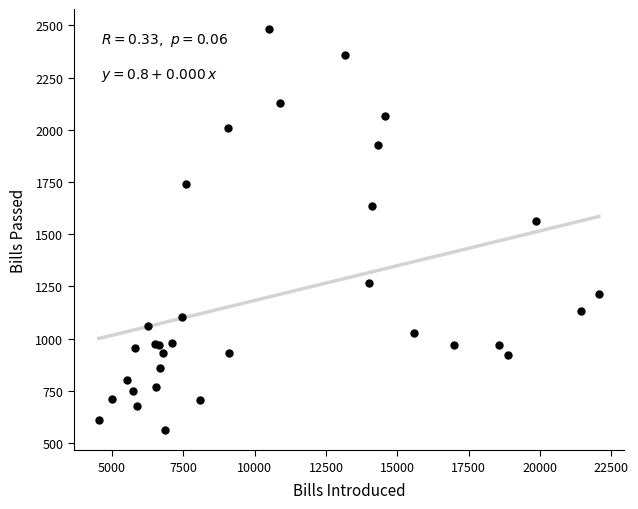

What Y value in the scatter plot is closest to 1521?

1565